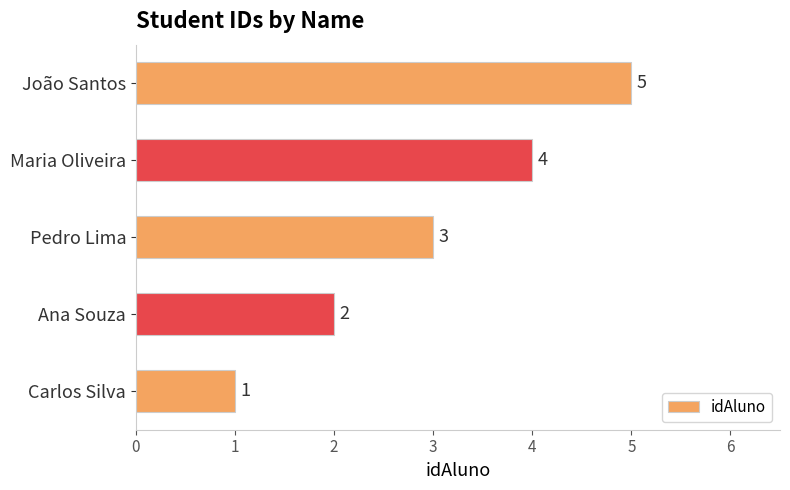

Rank the categories by value from lowest to highest.

Carlos Silva, Ana Souza, Pedro Lima, Maria Oliveira, João Santos